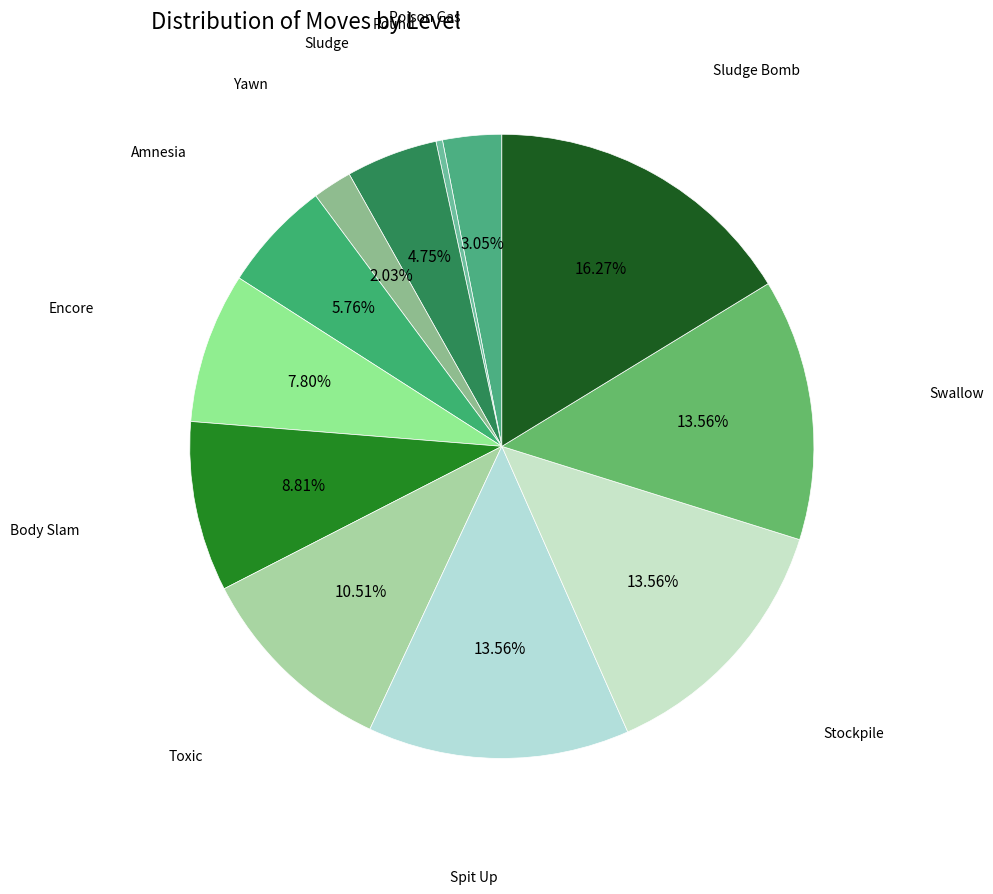

To the nearest percent, what is the difference between the largest and smallest slice percentages?

16%